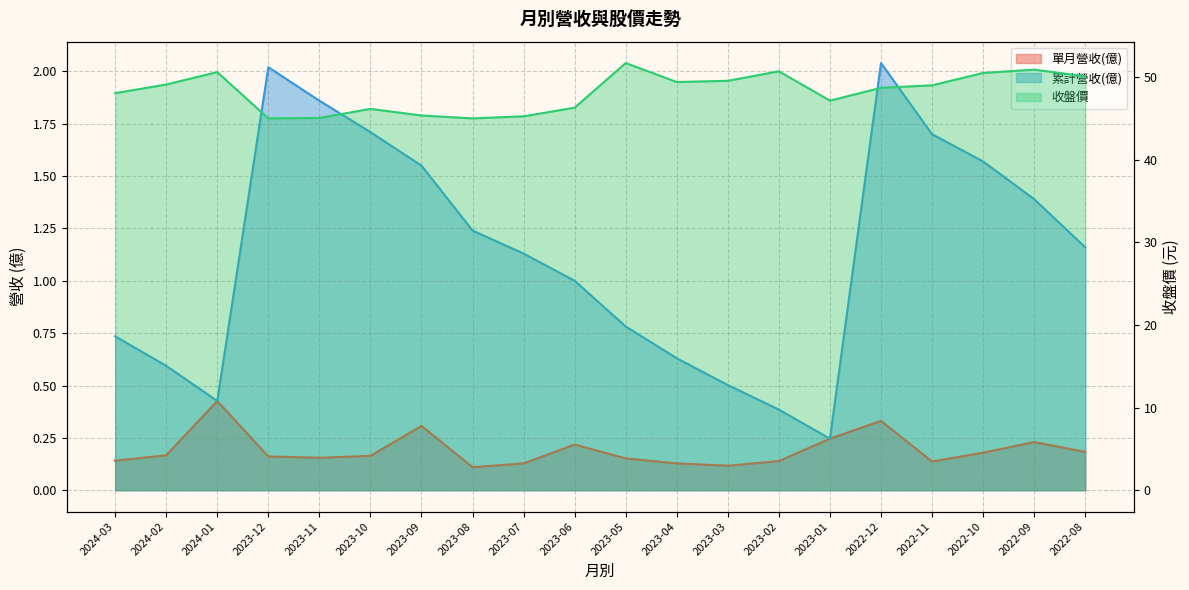

Reading left to right, extract all data points from this chart.

單月營收(億): 0.1	0.2	0.4	0.2	0.2	0.2	0.3	0.1	0.1	0.2	0.2	0.1	0.1	0.1	0.2	0.3	0.1	0.2	0.2	0.2
累計營收(億): 0.7	0.6	0.4	2.0	1.9	1.7	1.6	1.2	1.1	1.0	0.8	0.6	0.5	0.4	0.2	2.0	1.7	1.6	1.4	1.2
收盤價: 48.0	49.1	50.6	45.0	45.0	46.1	45.4	45.0	45.2	46.3	51.7	49.4	49.5	50.7	47.1	48.7	49.0	50.5	50.9	50.1